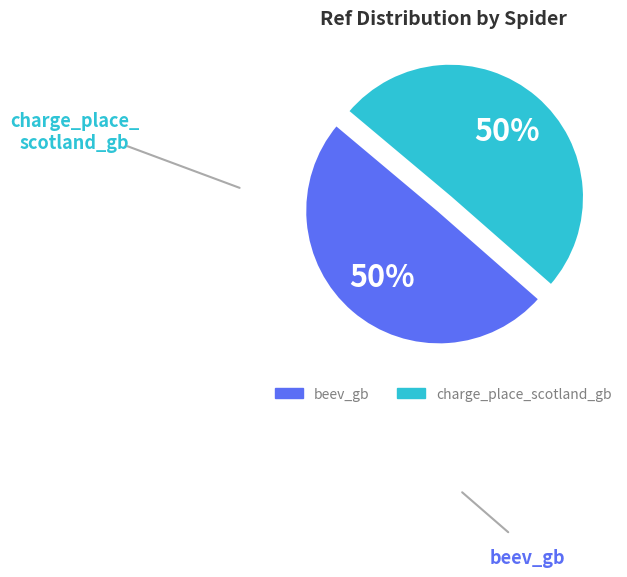

True or false: charge_place_scotland_gb accounts for 50% of the total.

True